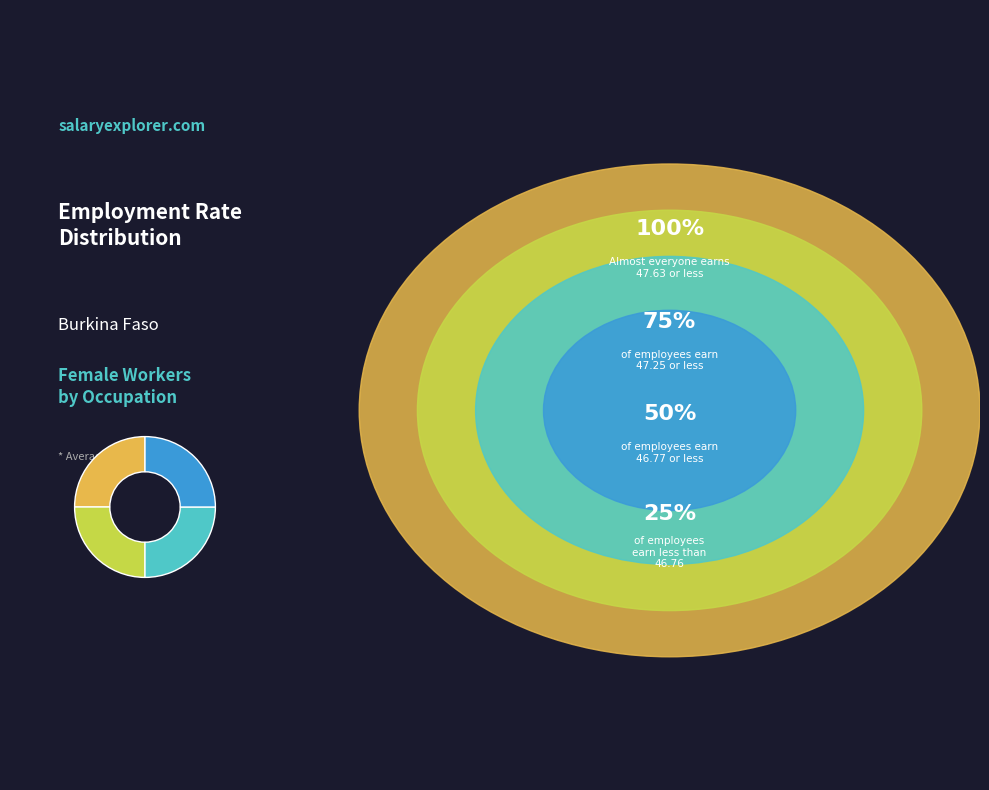

Does any single category account for the majority?

No